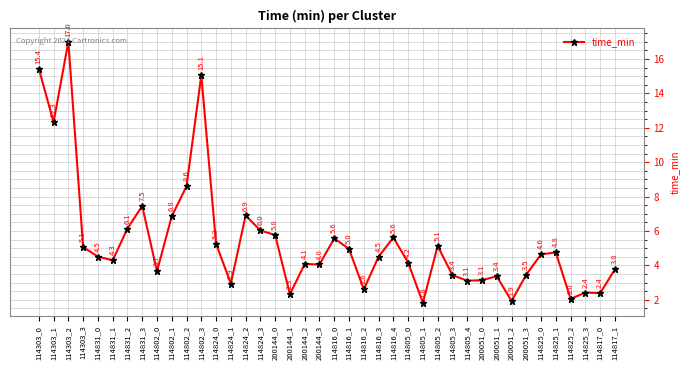

How many interior local peaks (higher than both neighbors) does the data have?

11